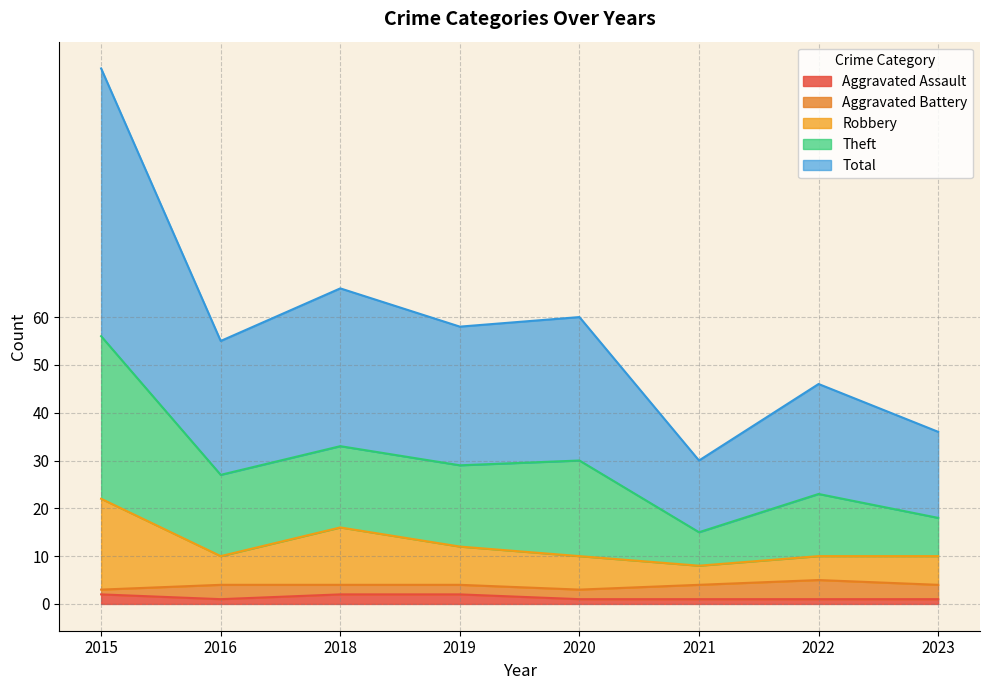

What are all the series names shown in the legend?

Aggravated Assault, Aggravated Battery, Robbery, Theft, Total